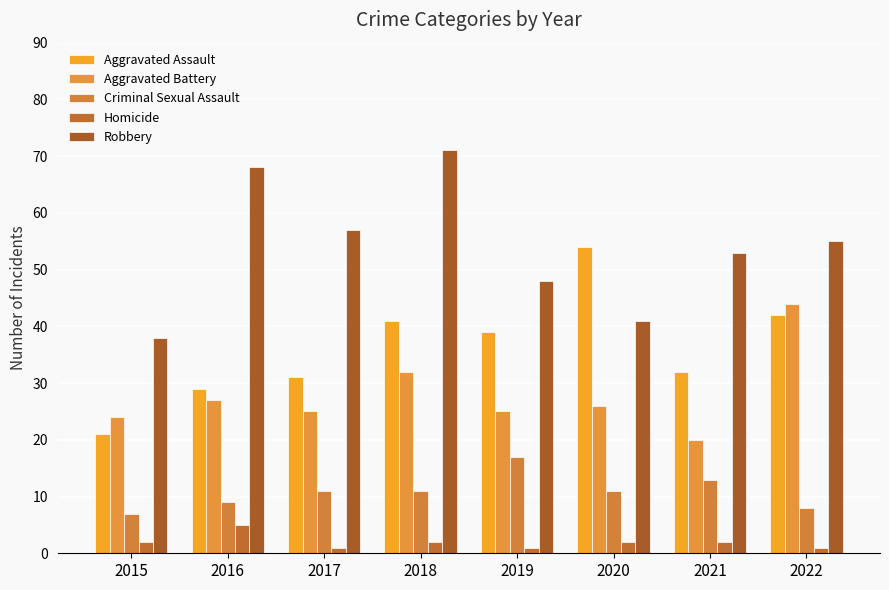

List the labels in order of Robbery value, smallest first.

2015, 2020, 2019, 2021, 2022, 2017, 2016, 2018